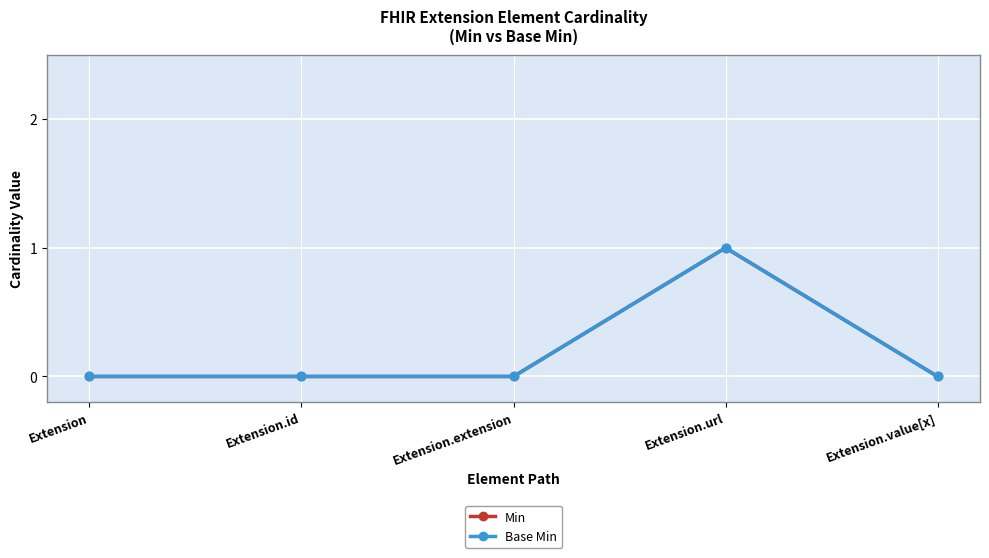

Count the Base Min values in the range 0 to 1.

5